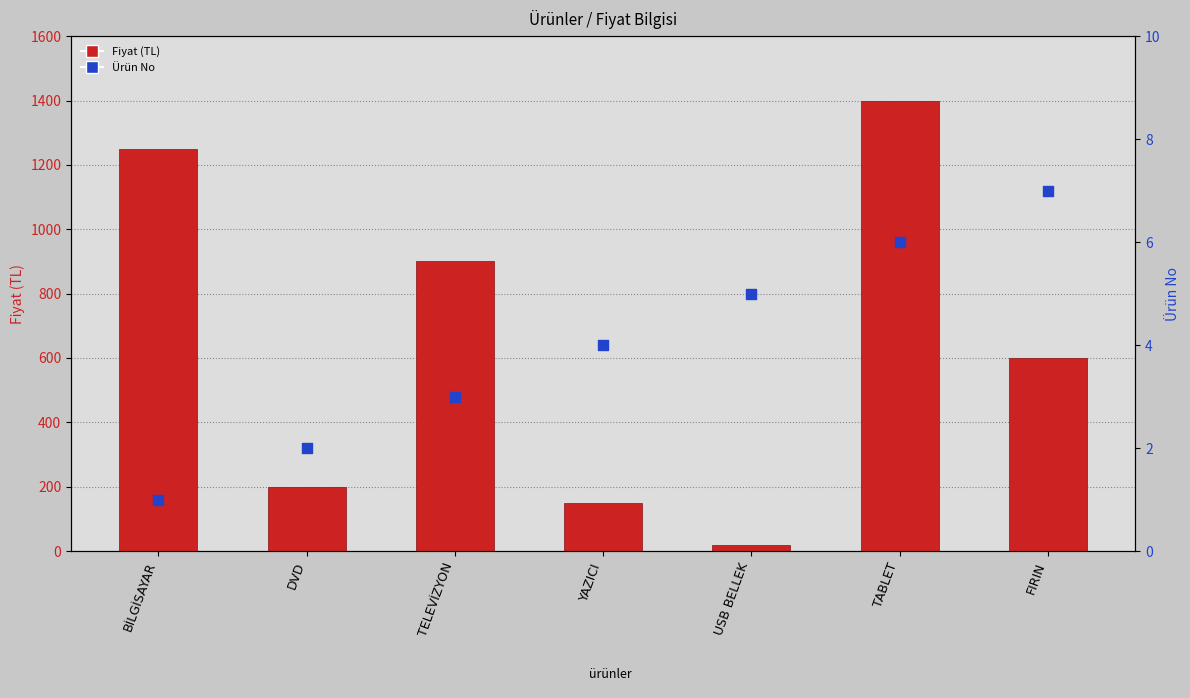

Which series has the largest total across all categories?

Fiyat